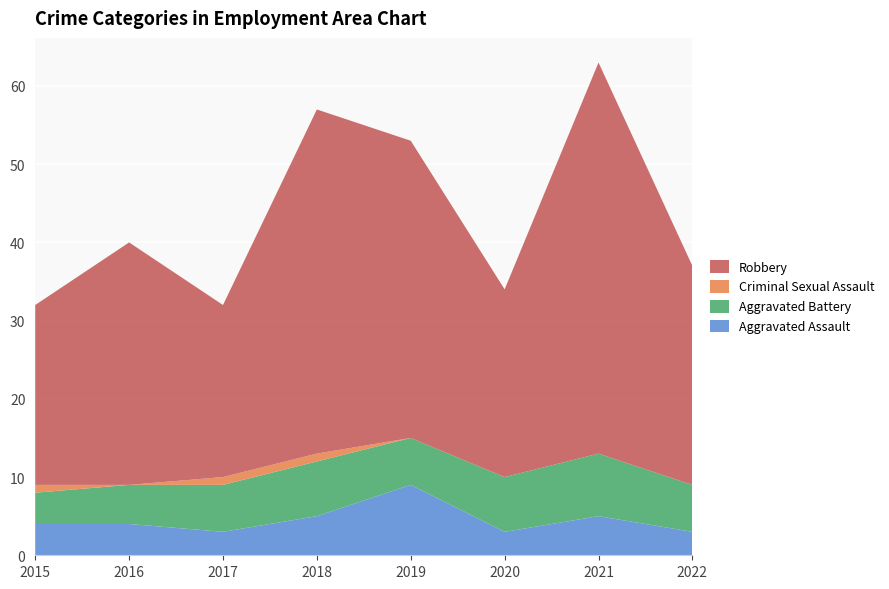

Reading right to left, list all the values displayed in this chart.

Aggravated Assault: 2022=3	2021=5	2020=3	2019=9	2018=5	2017=3	2016=4	2015=4
Aggravated Battery: 2022=6	2021=8	2020=7	2019=6	2018=7	2017=6	2016=5	2015=4
Criminal Sexual Assault: 2022=0	2021=0	2020=0	2019=0	2018=1	2017=1	2016=0	2015=1
Robbery: 2022=28	2021=50	2020=24	2019=38	2018=44	2017=22	2016=31	2015=23